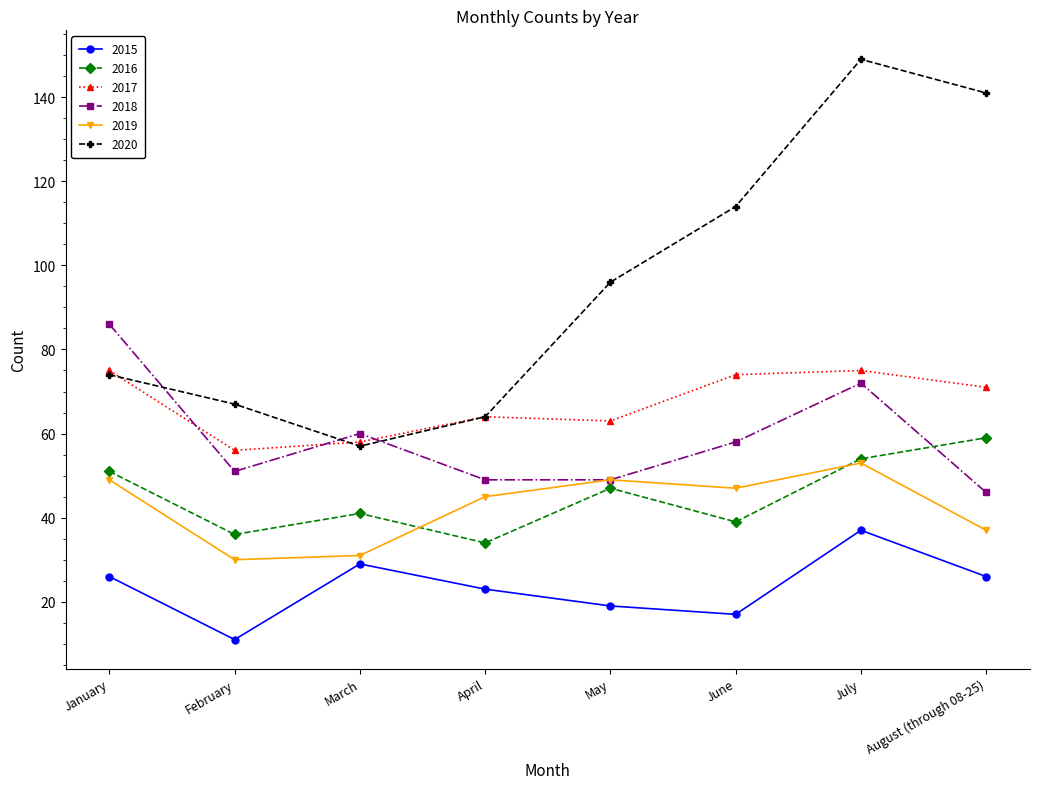

What is the difference between the highest and lowest values at April?

41